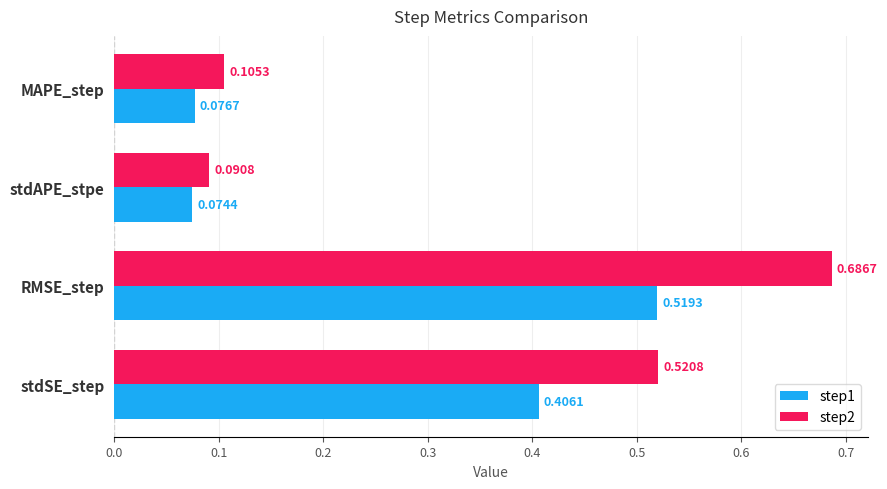

At how many categories does at least one series exceed 0?

4